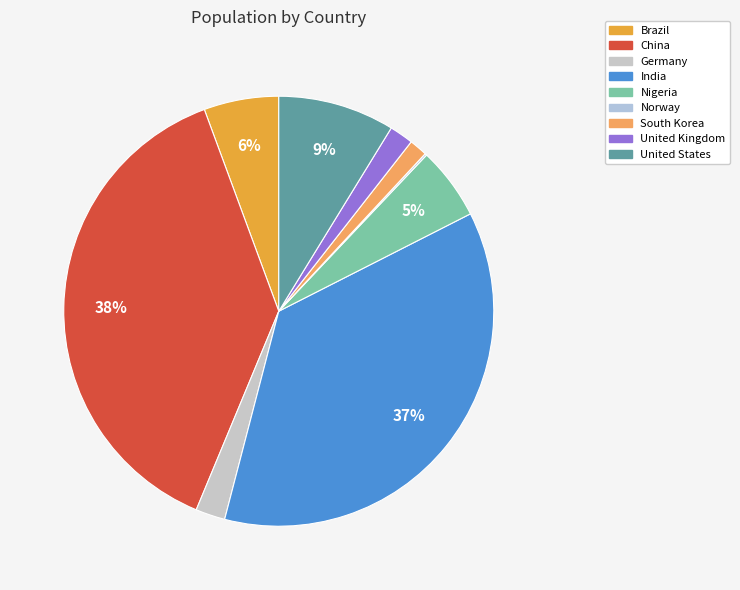

What percentage is the Nigeria slice, to the nearest percent?

5%